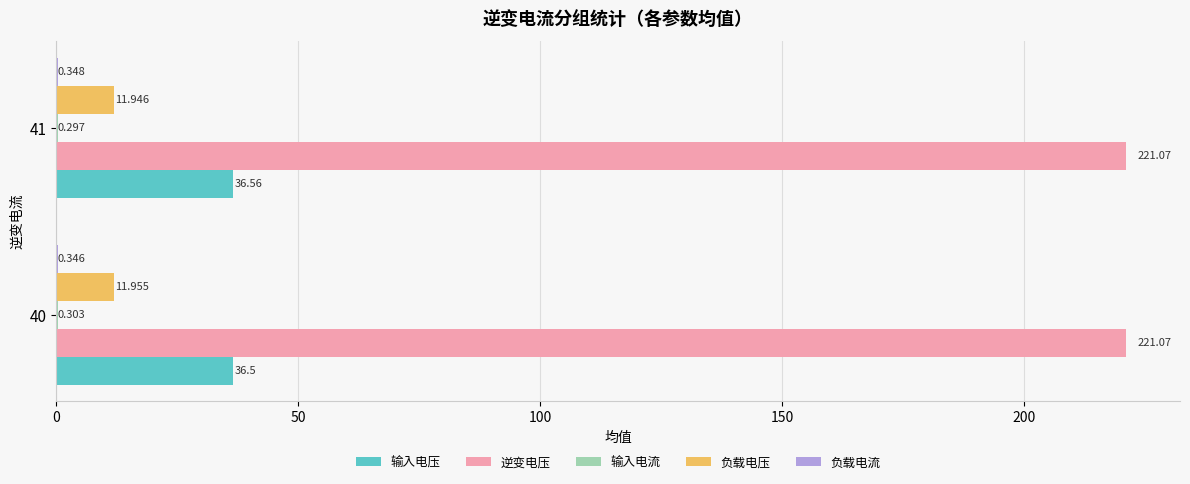

Between 40 and 41, which series saw the biggest shift?

输入电压